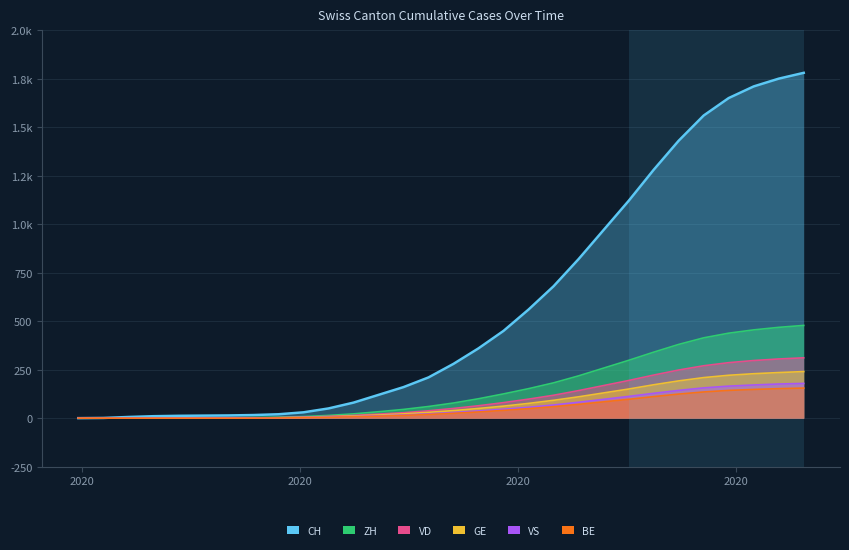

At how many categories does at least one series exceed 574?

11